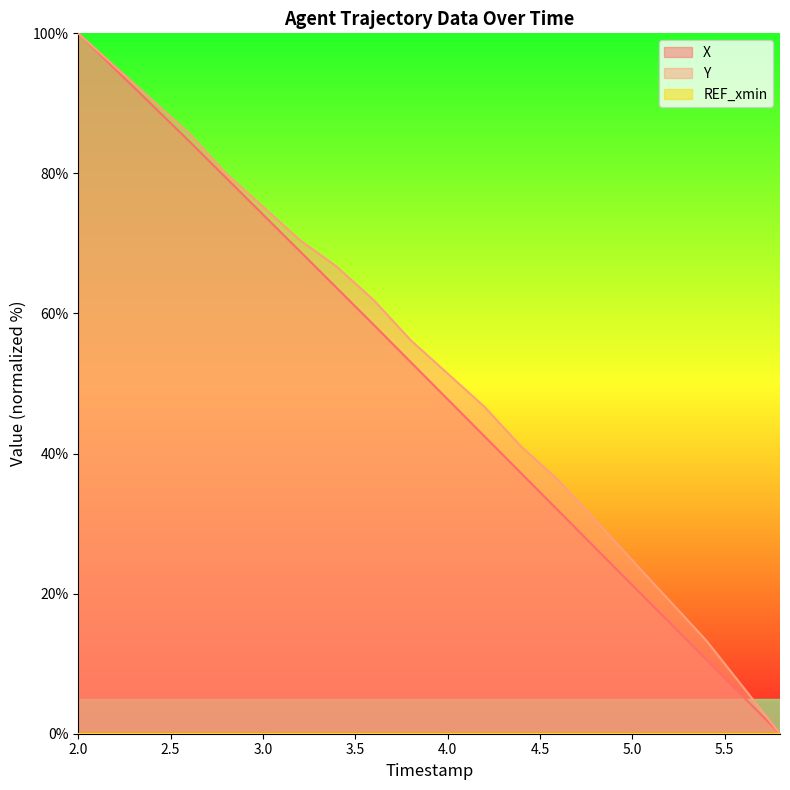

What is the difference between the highest and lowest values at 5.0?

24.8